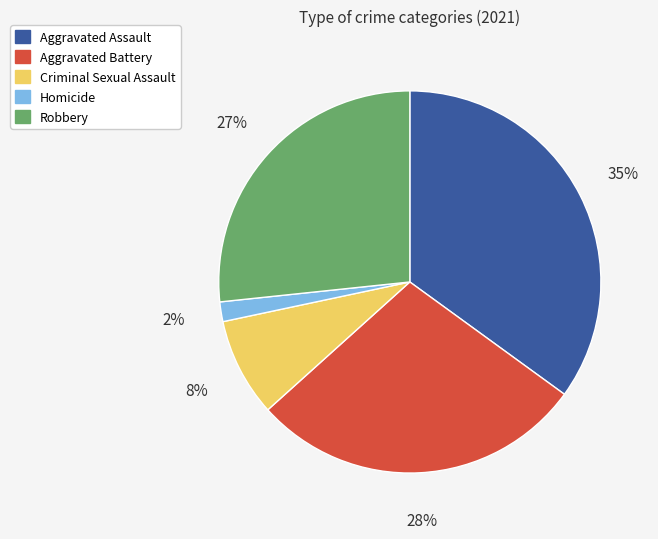

What is the largest slice in the pie chart?

Aggravated Assault